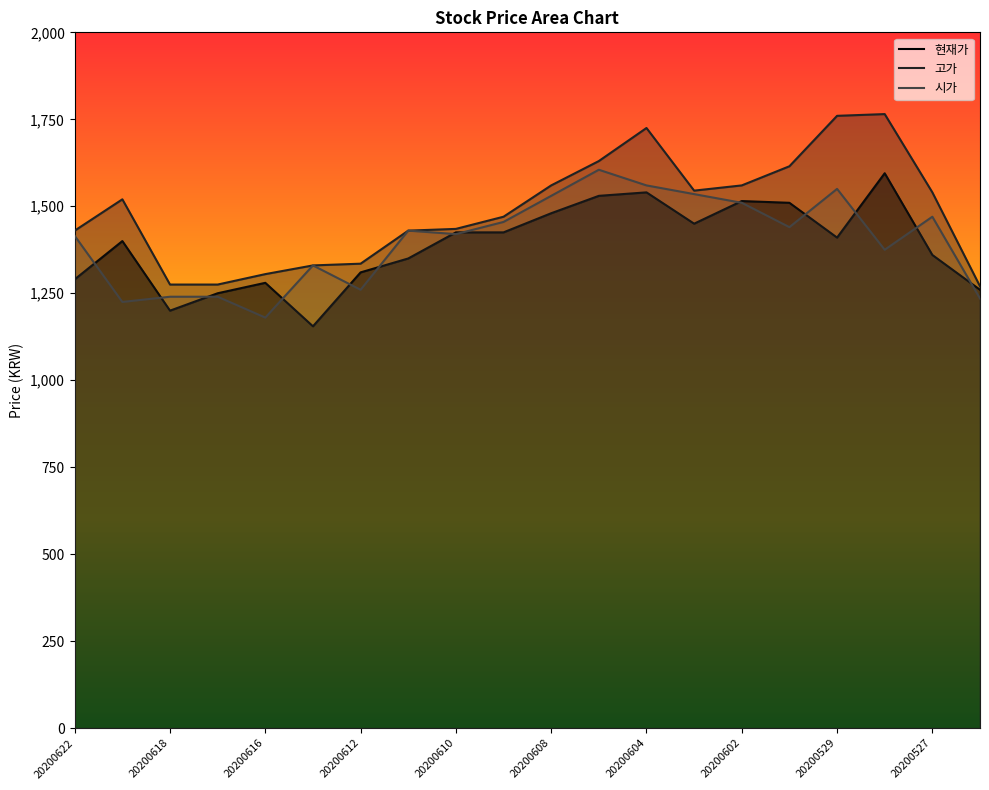

What is the maximum value for 고가?

1765